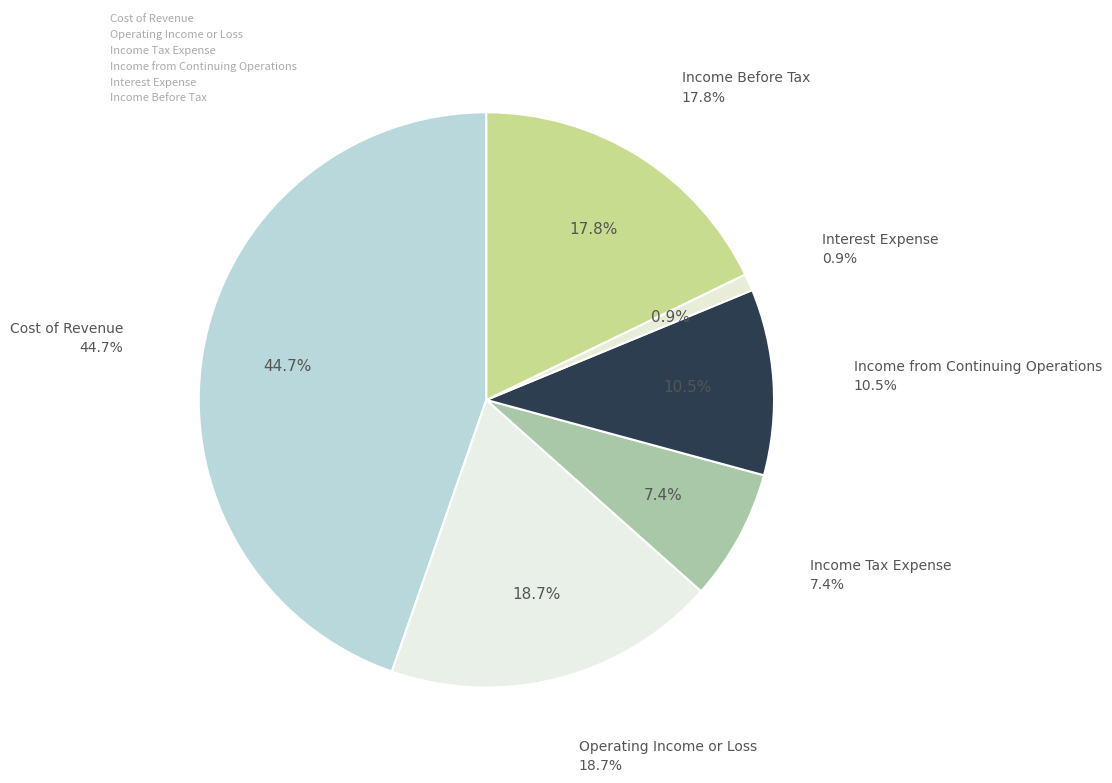

Rank the categories by value from highest to lowest.

Cost of Revenue, Operating Income or Loss, Income Before Tax, Income from Continuing Operations, Income Tax Expense, Interest Expense